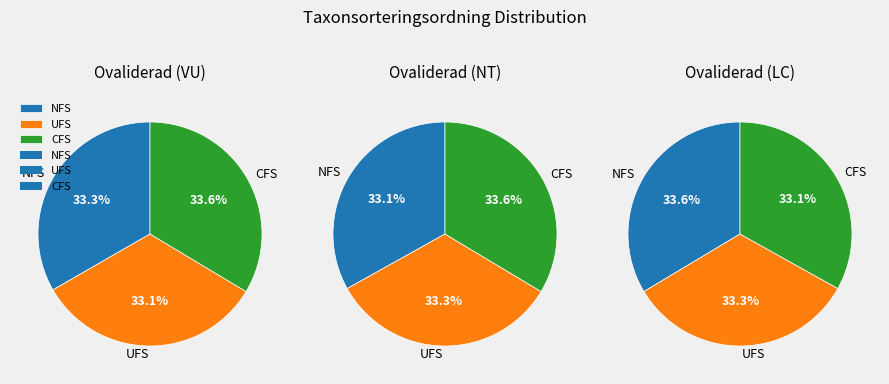

Does Skogsfru (NT) account for over 50% of the chart?

No